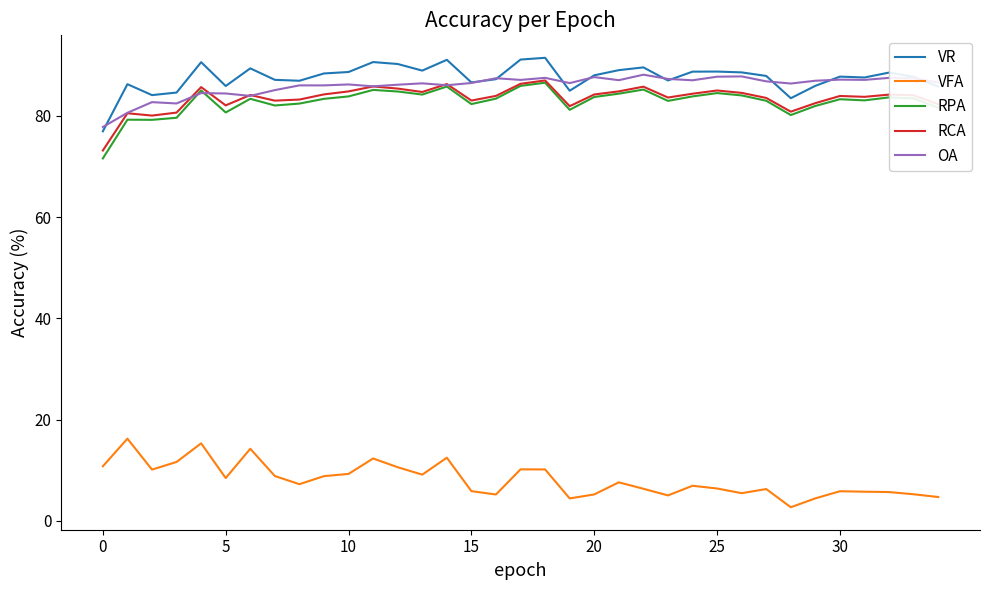

What is the maximum value for RPA?

86.6